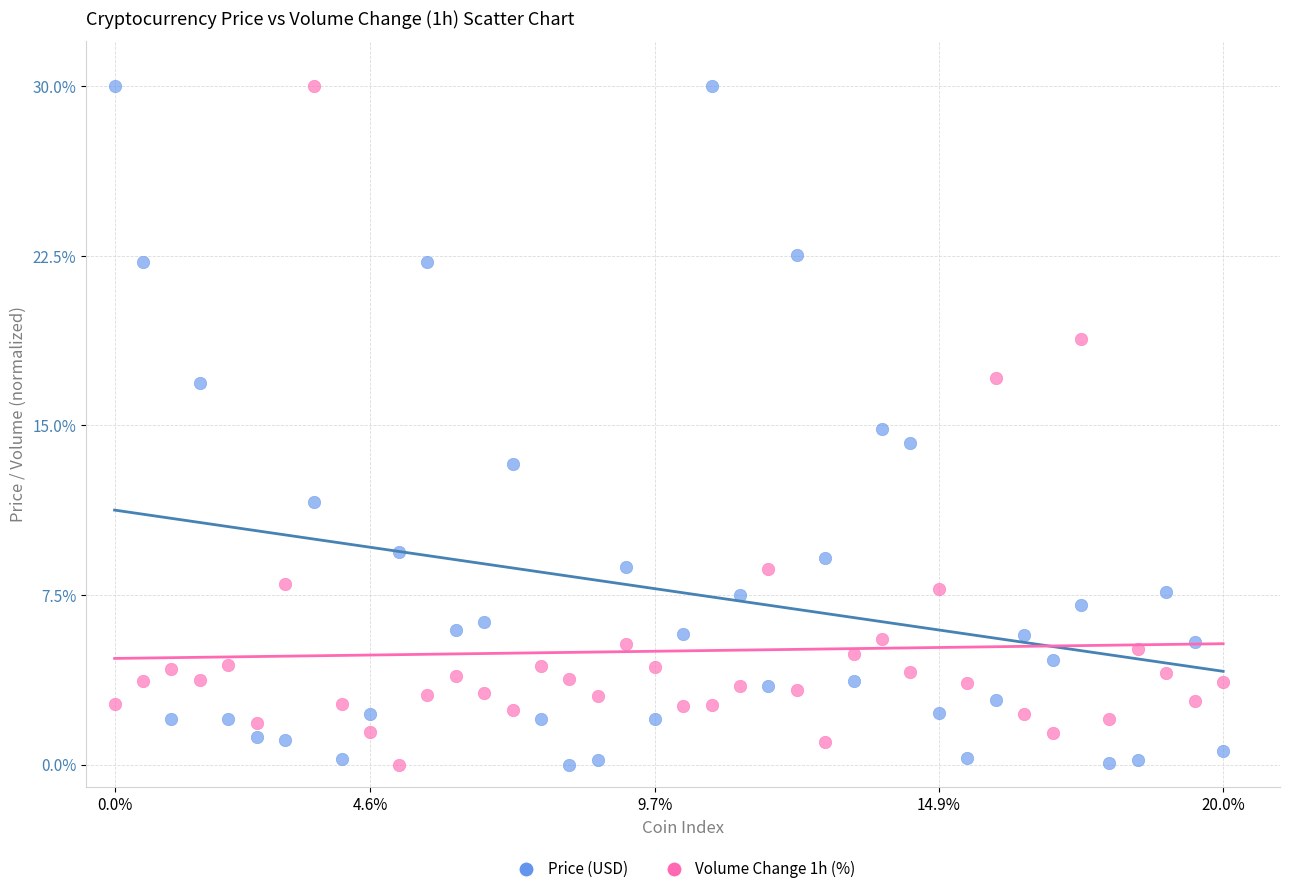

Across all data points, what is the range of Y values (max minus min)?

30.0